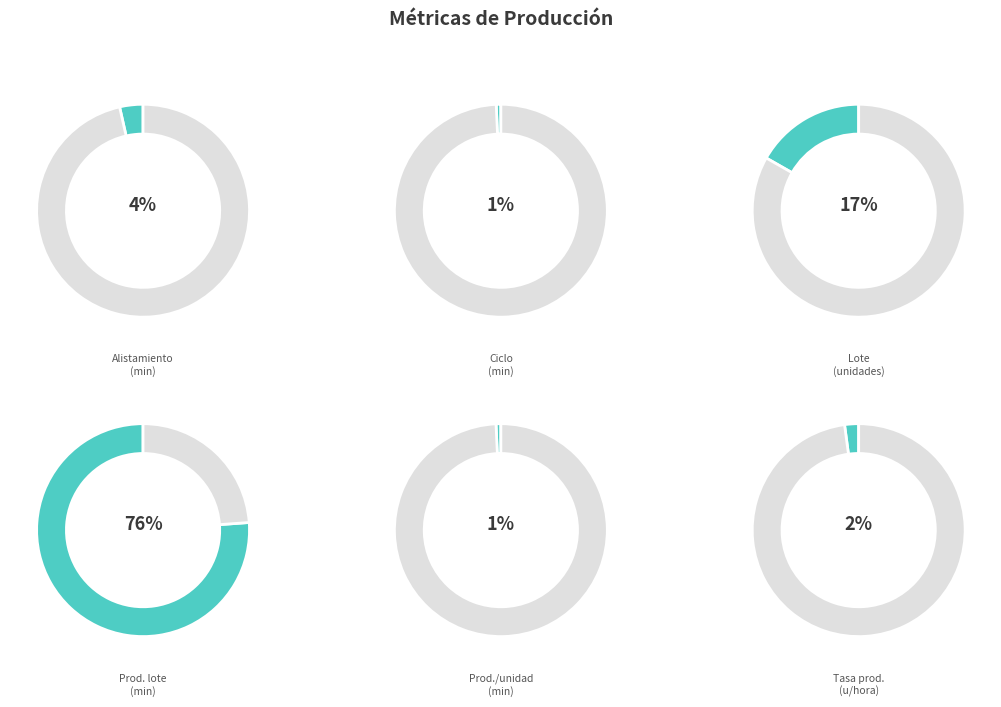

Rank the categories by value from highest to lowest.

Tiempo de produccion de lote (min), Lote (unidades), Tiempo de alistamiento (min), Tasa de produccion (unidades/hora), Tiempo de produccion por unidad (min), Tiempo de ciclo (min)